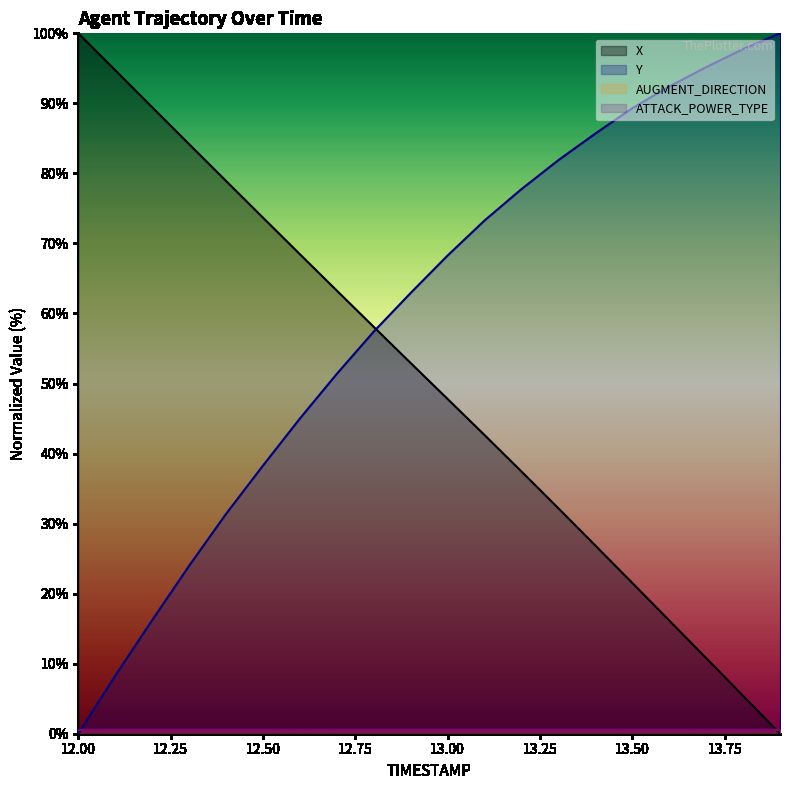

What position from the left is 12.8?

9